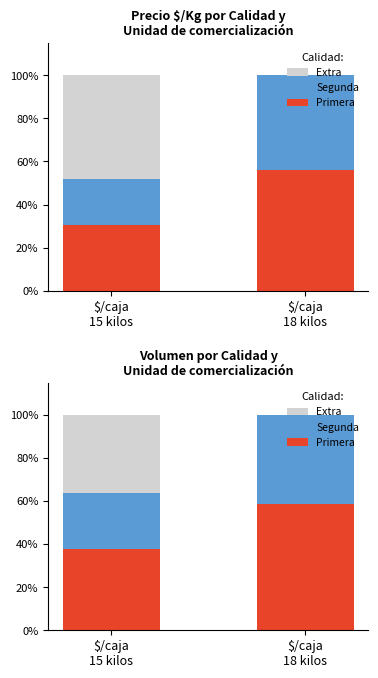

Which series has the largest range (max minus min)?

Extra